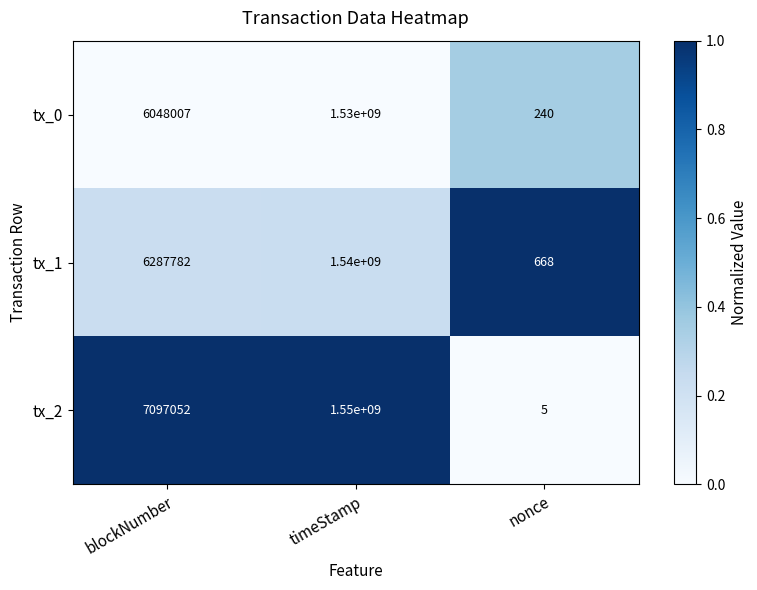

At which label is tx_2 closest to 775000002?

blockNumber